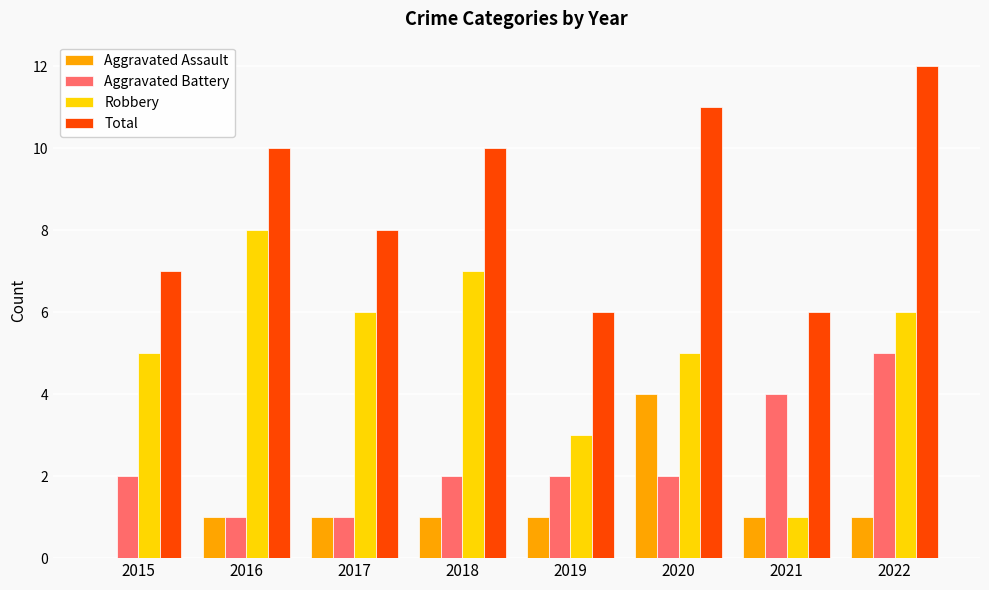

At which label does Robbery reach its peak?

2016